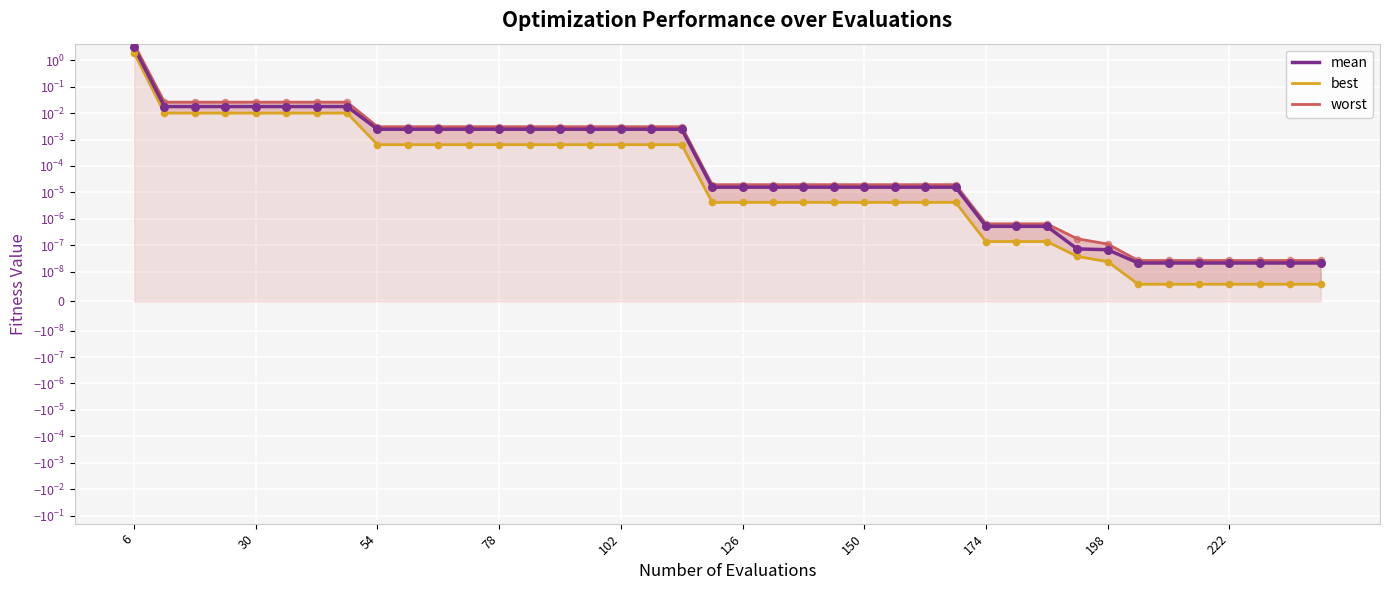

At which category is the sum across all series the highest?

6